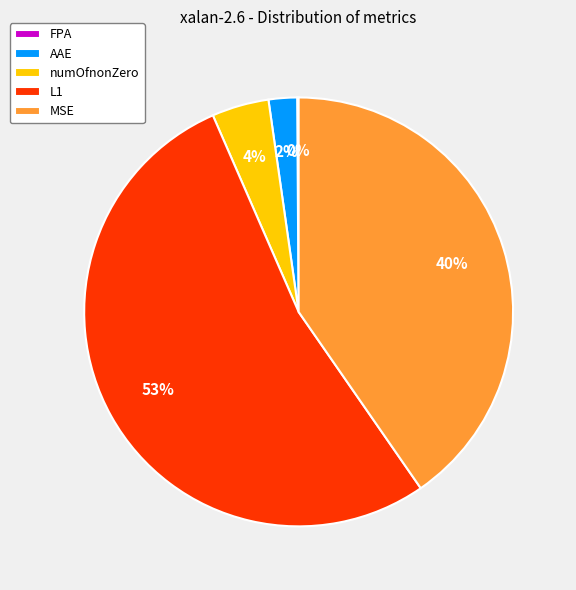

What is the majority slice?

L1